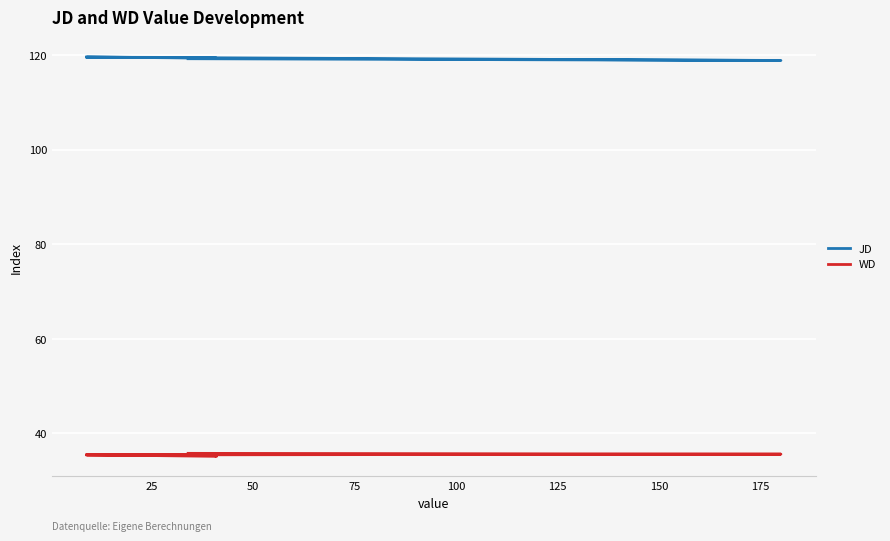

Which series has the largest total across all categories?

JD